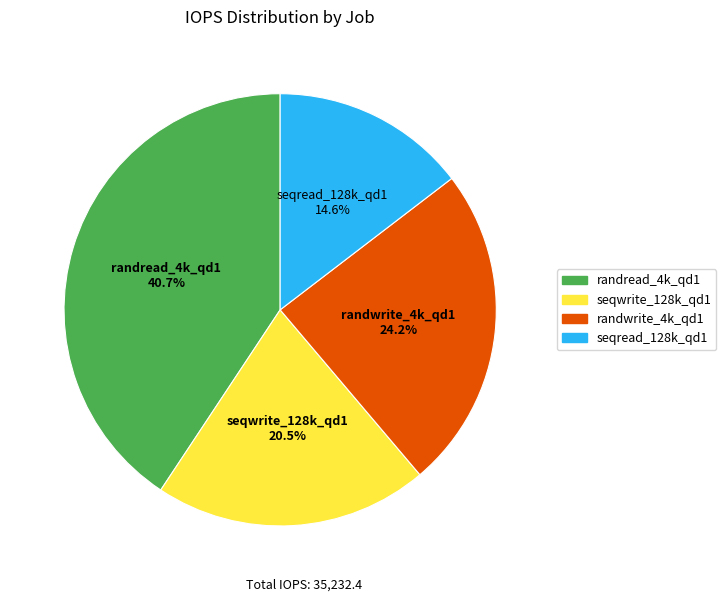

Is there any slice that represents more than half of the pie?

No